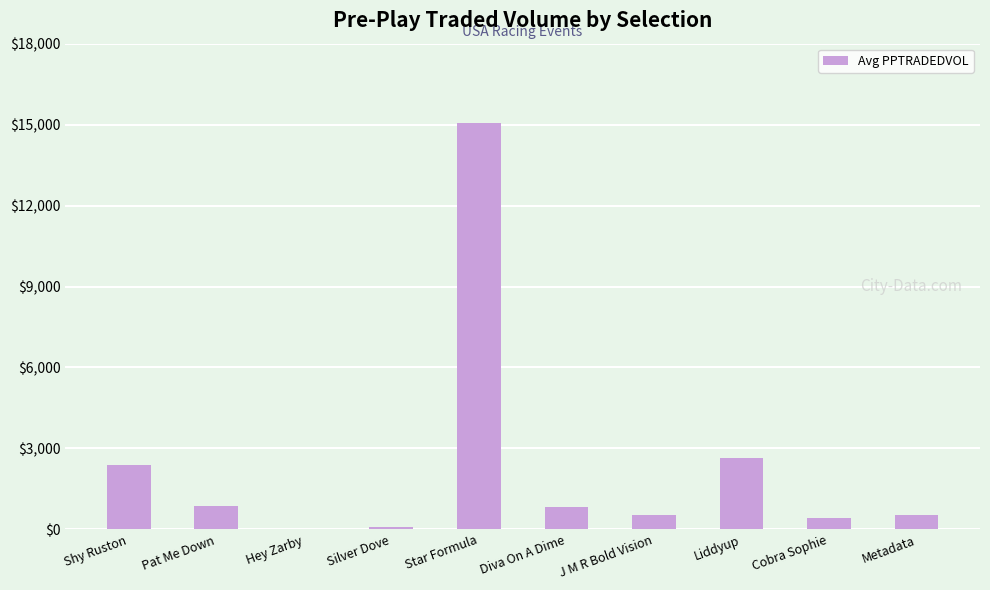

What is the sum of all values?

23416.1